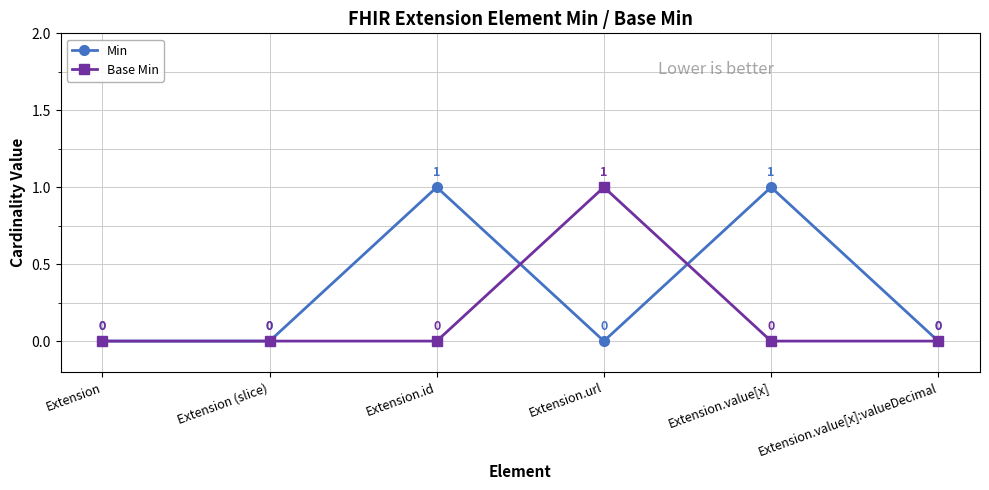

Where is the first local maximum for Min?

Extension.id